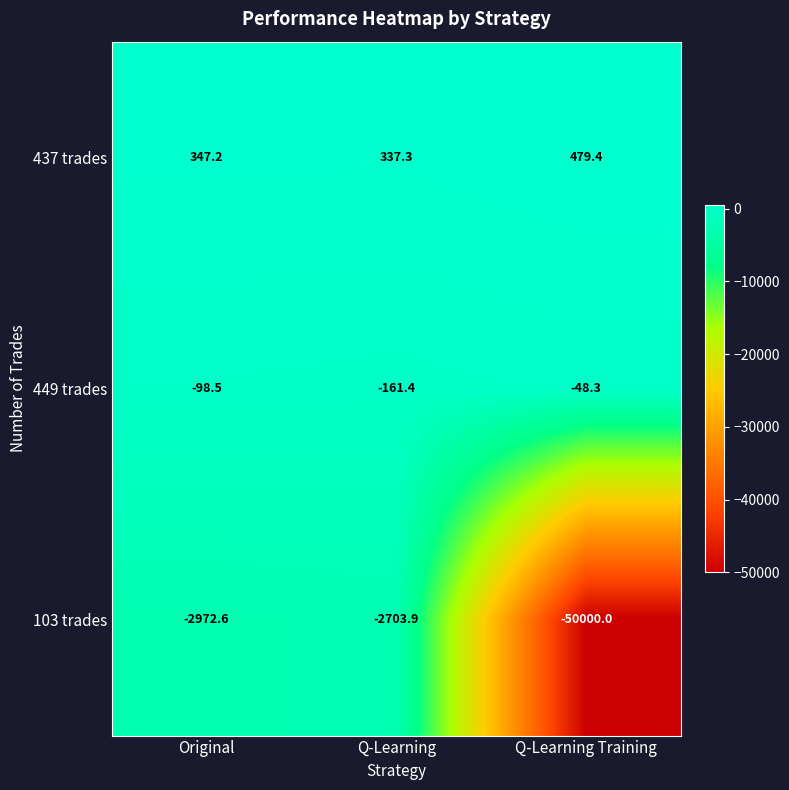

How many data points does each series have?

3